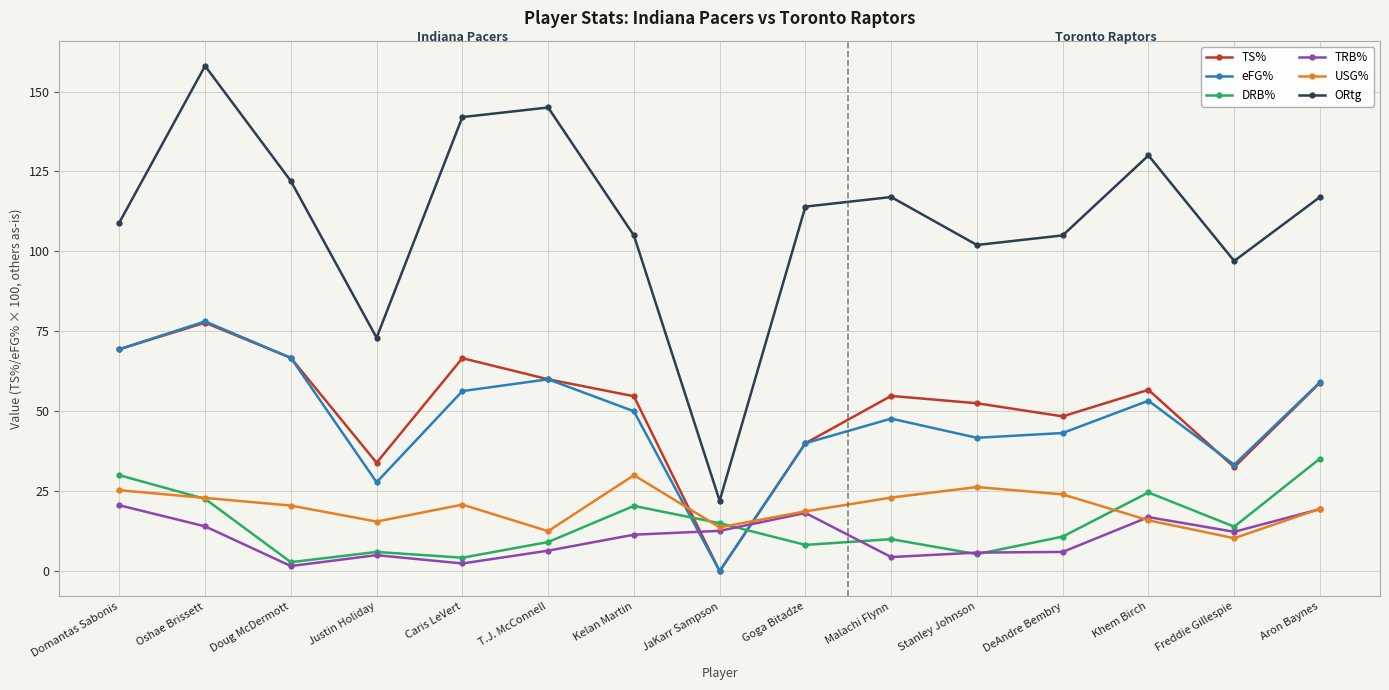

True or false: TS% has more than 2 interior local peaks.

True